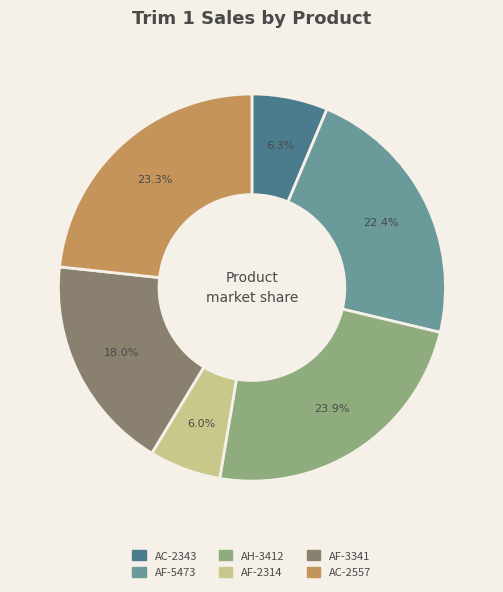

To the nearest percent, what is the difference between the largest and smallest slice percentages?

18%